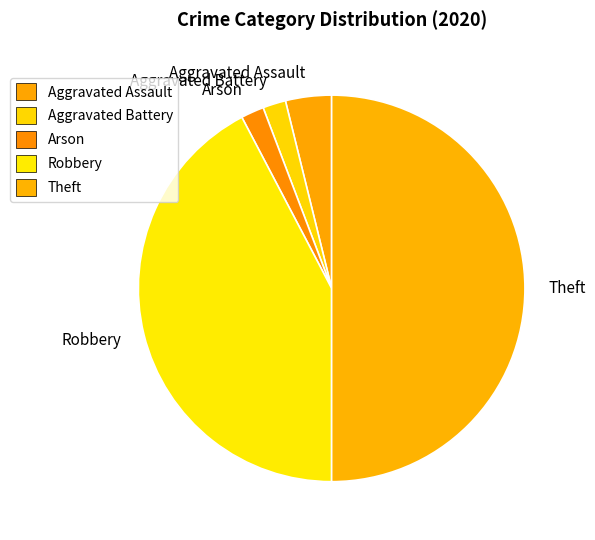

Do Aggravated Battery and Arson together represent more than half of the pie?

No